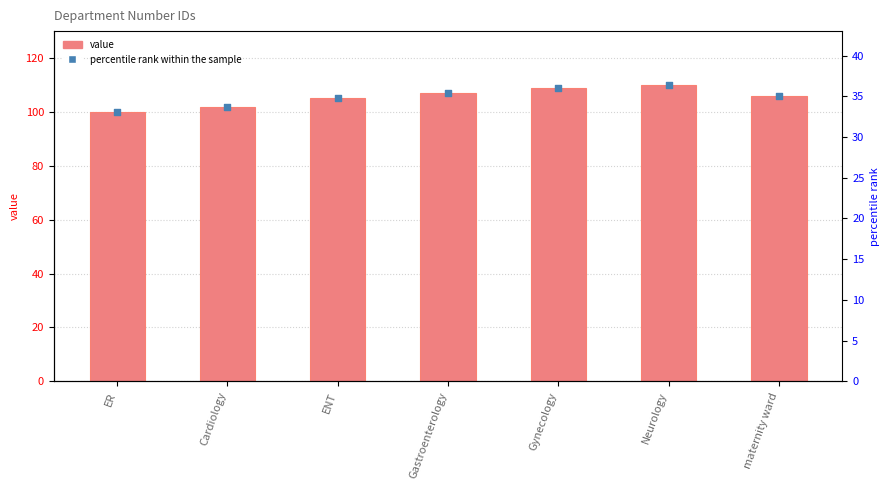

What is the change in value from Cardiology to Gynecology?

+7